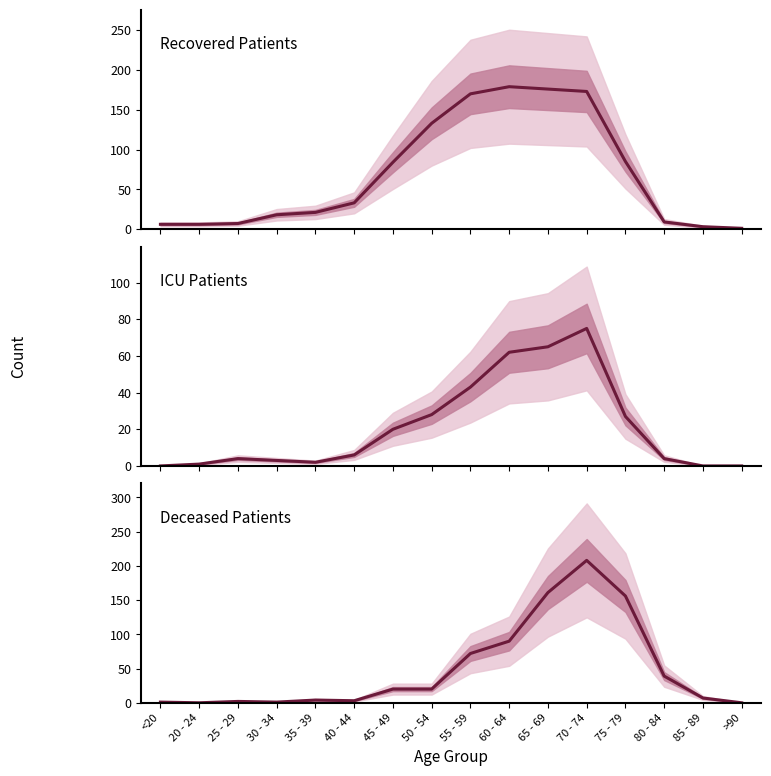

True or false: patients_in_icu and recovered_patients cross at least once.

False